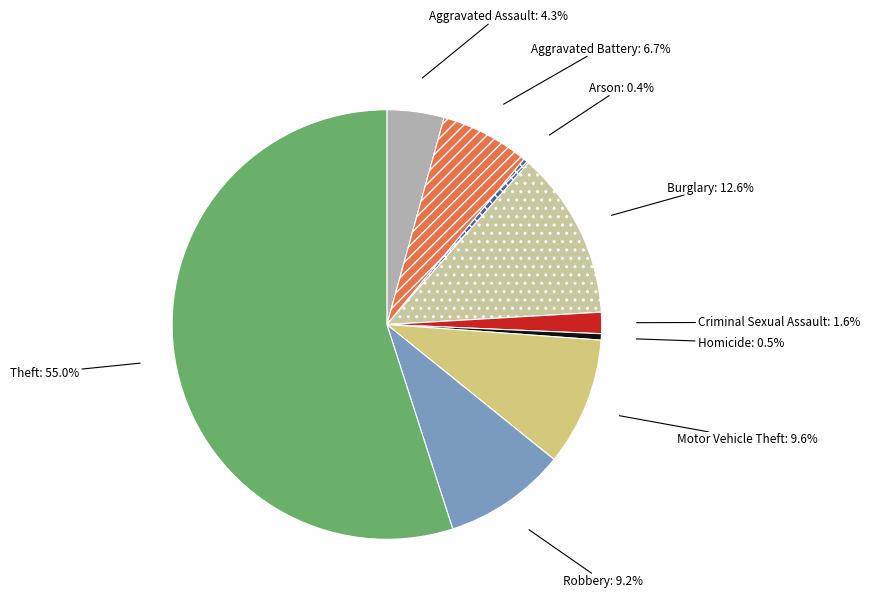

Which category has the biggest portion of the pie?

Theft